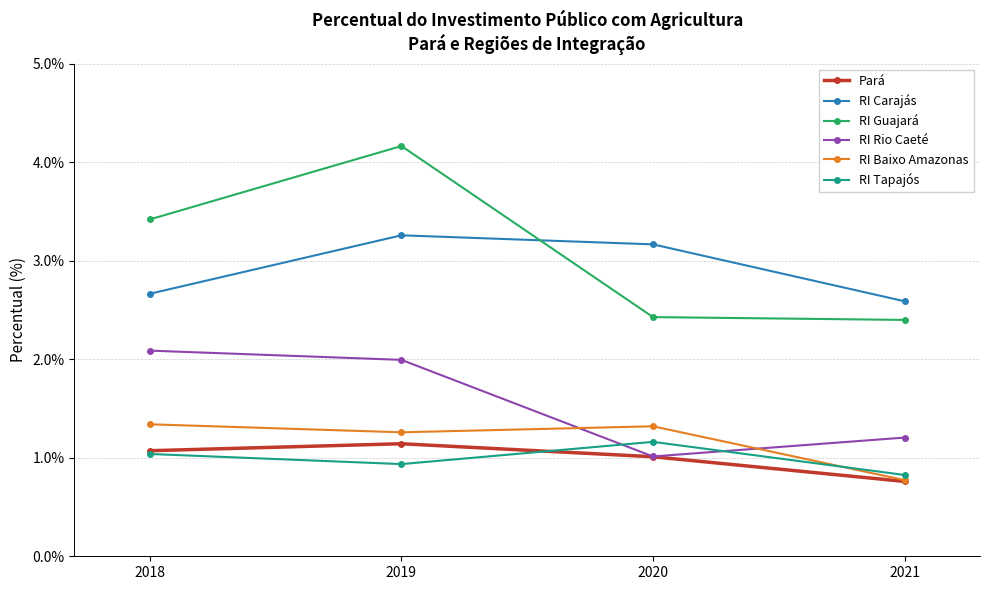

The RI Guajará series shows 2.4 at 2020. True or false?

True